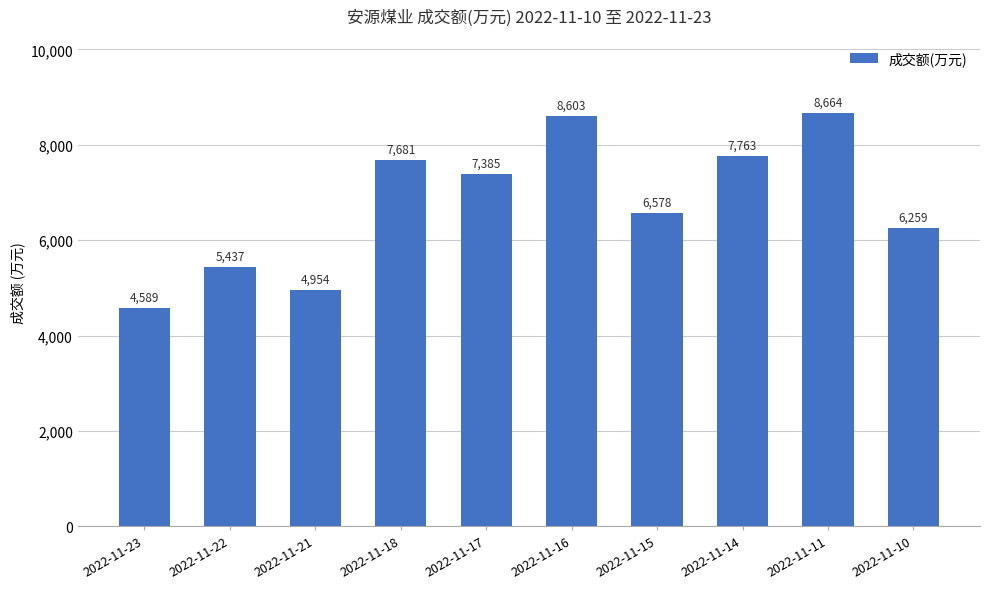

At which category does the chart reach its minimum across all series?

2022-11-23